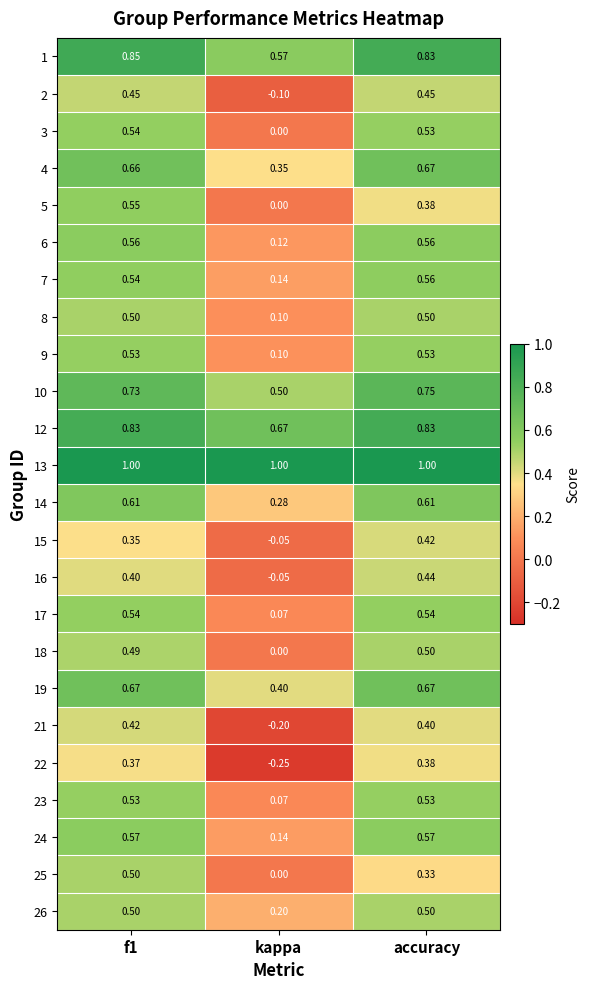

At which label is 15 closest to 0?

kappa